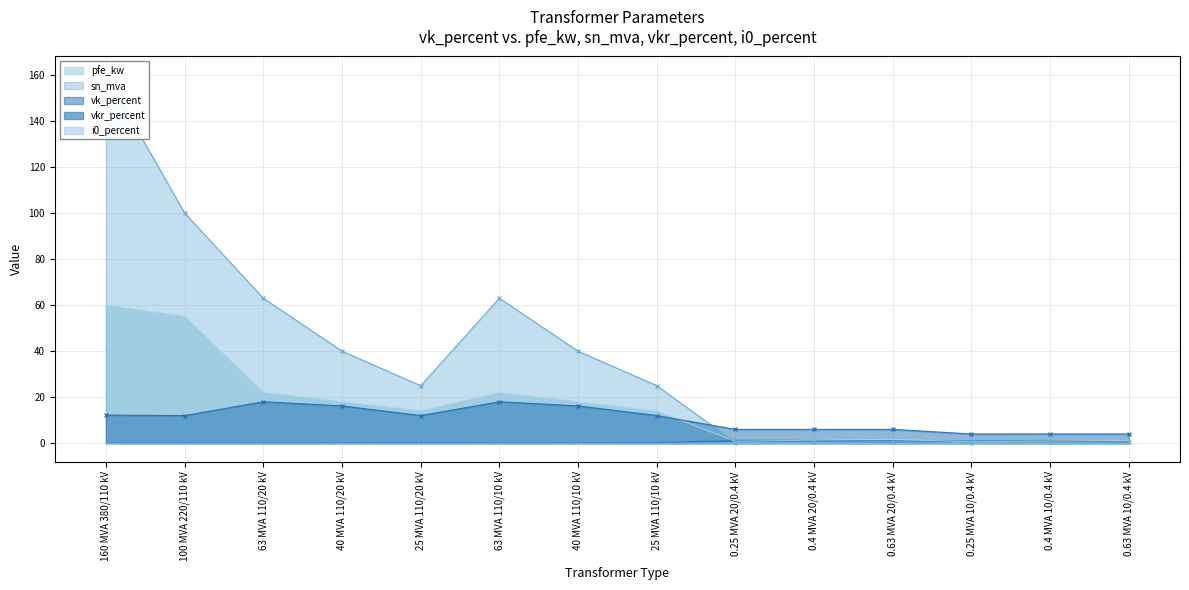

The value of sn_mva at 0.4 MVA 10/0.4 kV is 0.1. True or false?

False